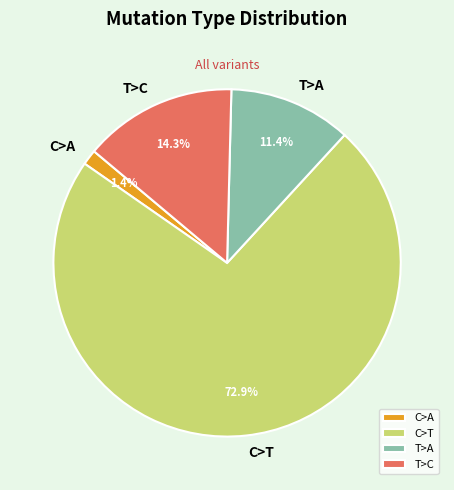

Rank the categories by value from lowest to highest.

C>A, T>A, T>C, C>T